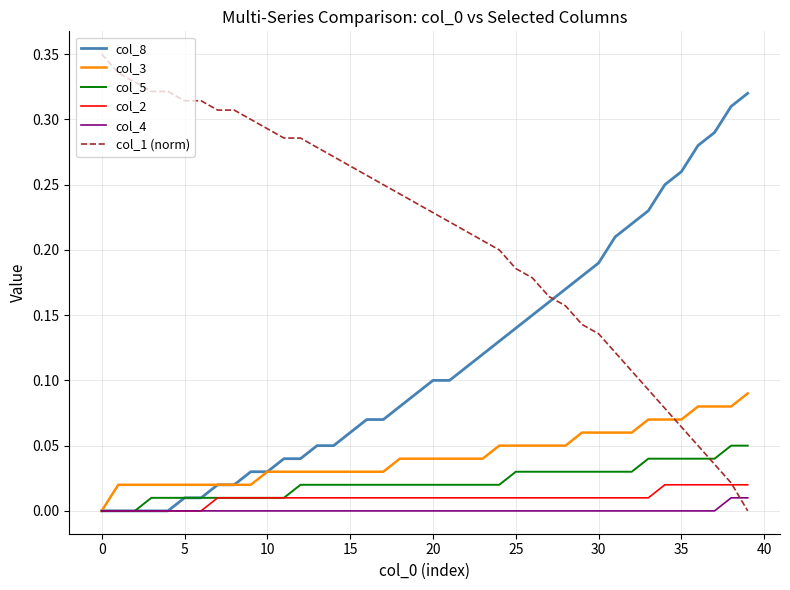

Which series has the largest total across all categories?

col_1 (norm)